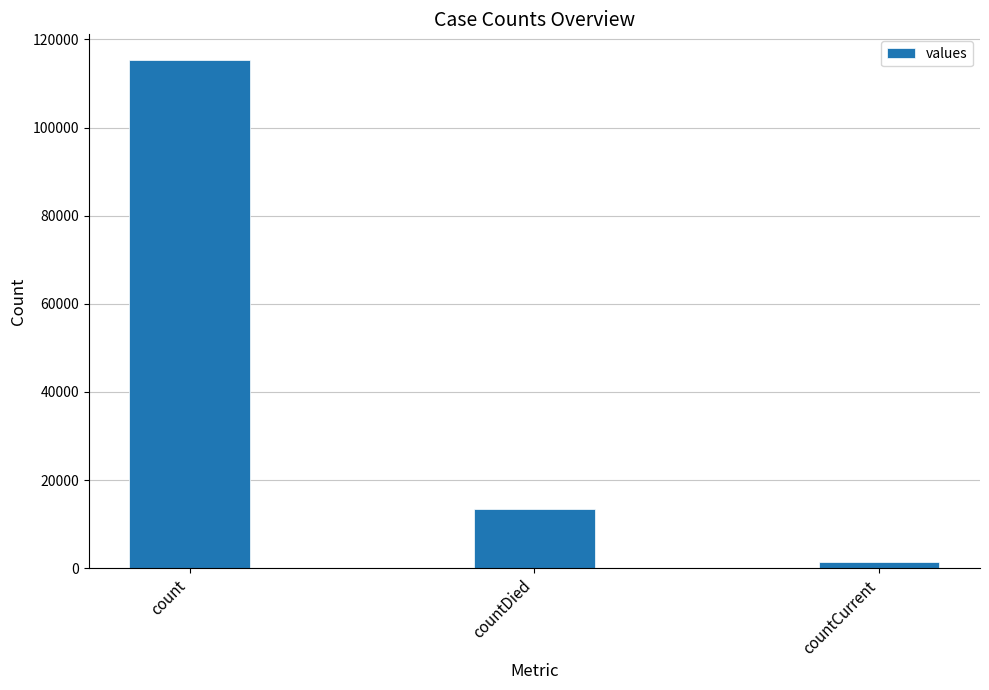

Reading left to right, what are all the values shown in this chart?

115379	13343	1383